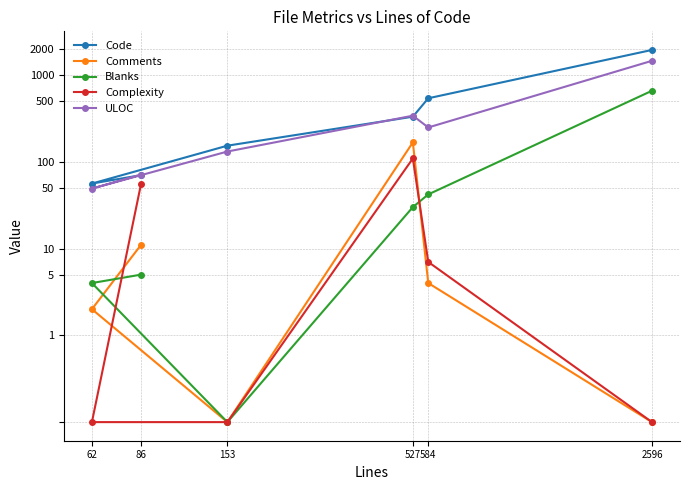

Between 527 and 2596, which series saw the biggest shift?

Comments